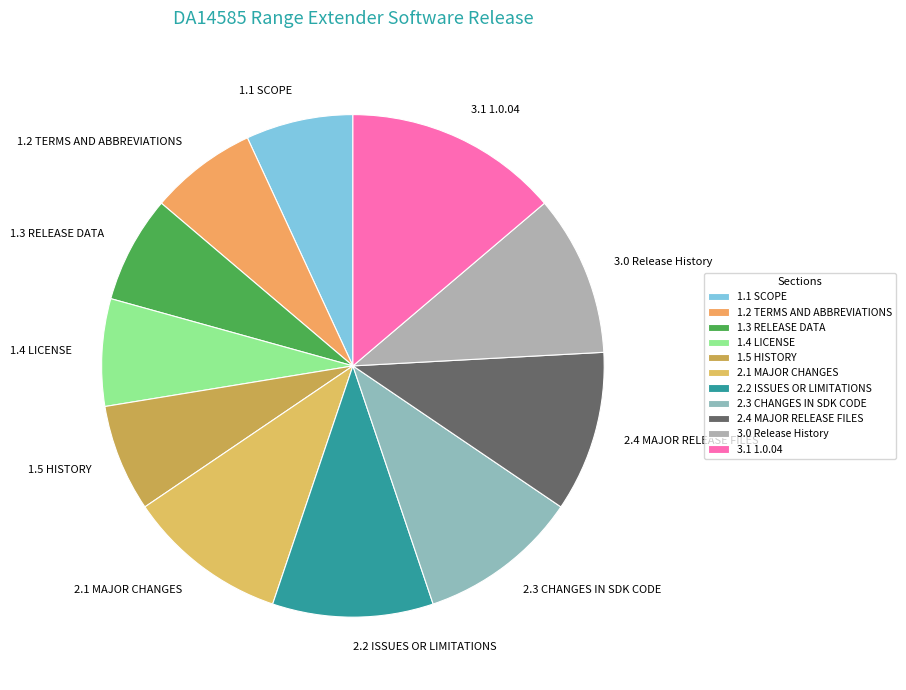

What is the ratio of the value at 3.1 1.0.04 to the value at 2.3 CHANGES IN SDK CODE?

1.3